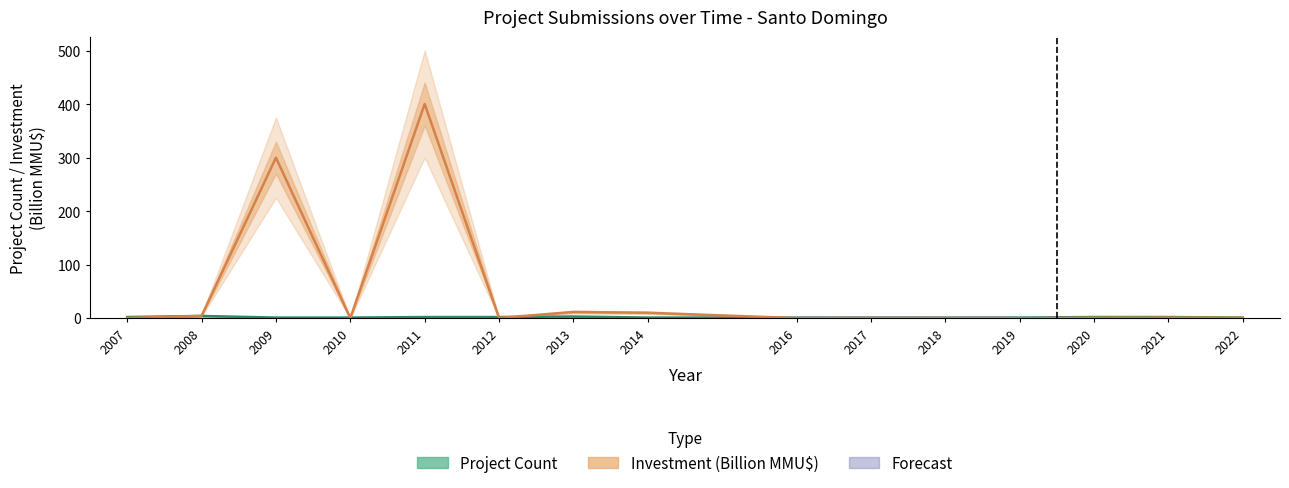

Reading left to right, extract all data points from this chart.

Project Count: 2007=2.0	2008=4.0	2009=1.0	2010=1.0	2011=2.0	2012=2.0	2013=3.0	2014=1.0	2016=1.0	2017=1.0	2018=1.0	2019=1.0	2020=2.0	2021=2.0	2022=1.0
Investment (Billion MMU$): 2007=0.2	2008=4.2	2009=300.0	2010=0.0	2011=400.5	2012=0.3	2013=11.4	2014=10.0	2016=0.0	2017=0.4	2018=0.2	2019=0.0	2020=0.5	2021=0.9	2022=0.6